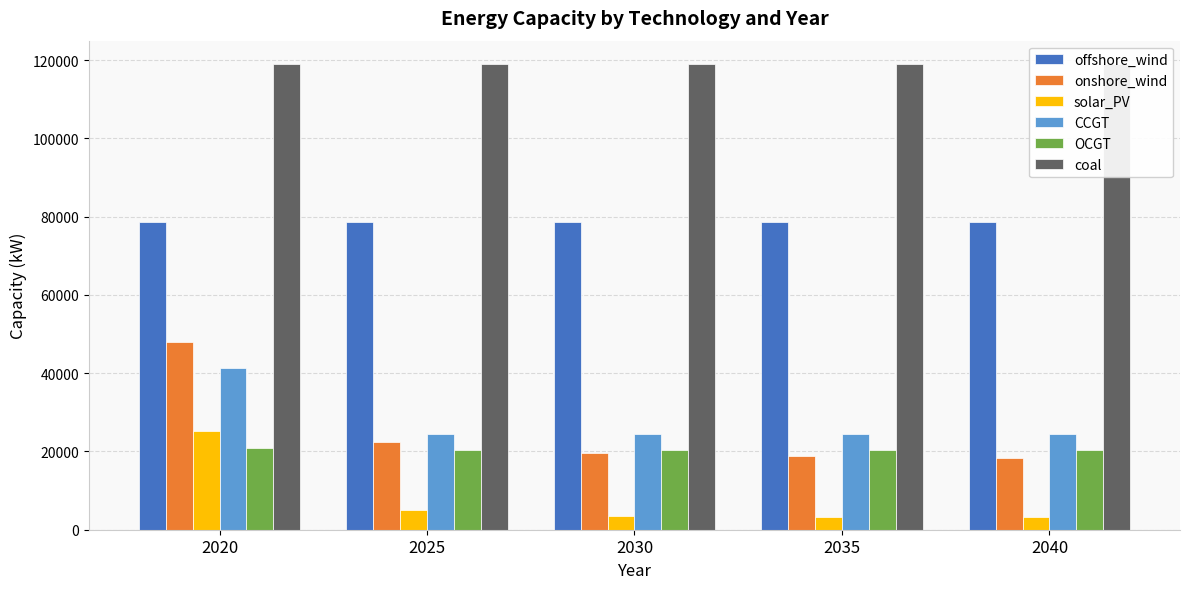

At which label is onshore_wind closest to 33156?

2025